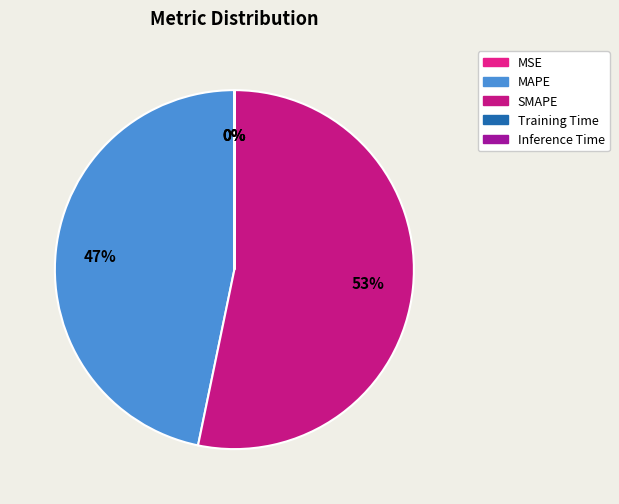

Do Inference Time and Training Time together represent more than half of the pie?

No